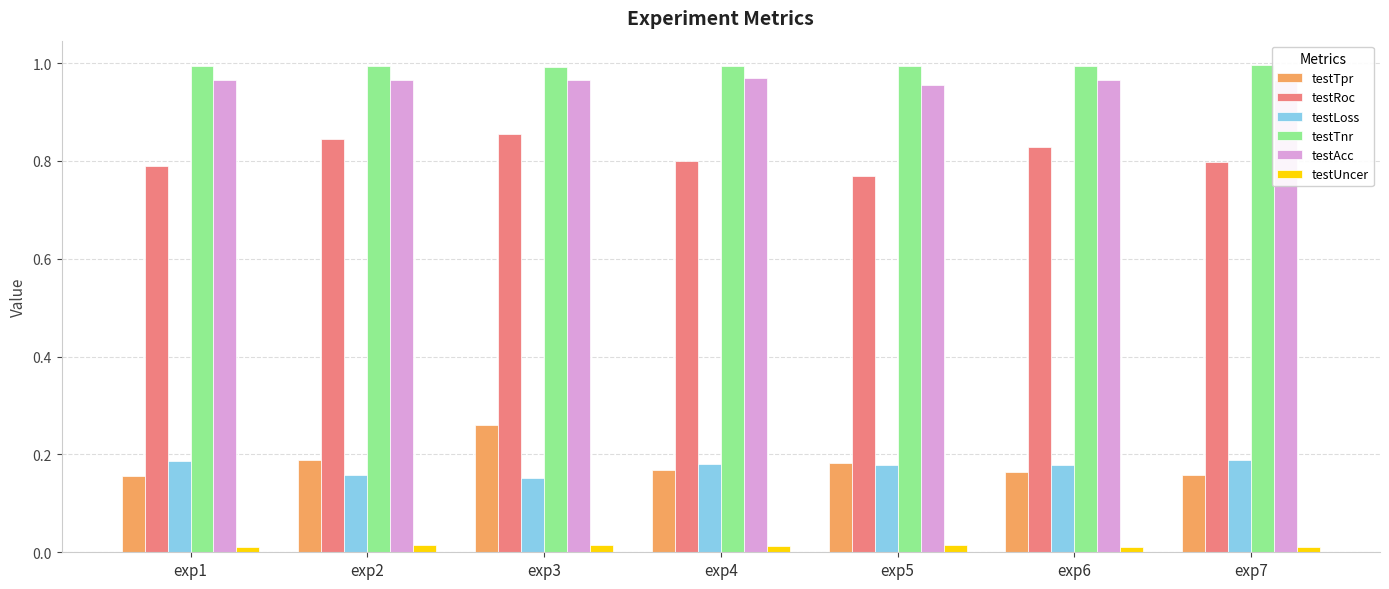

Which series has the widest spread of values?

testTpr